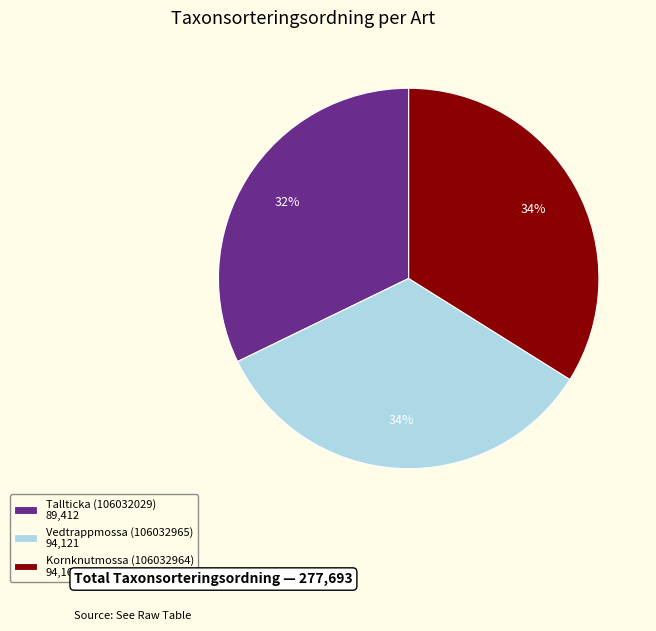

To the nearest percent, what percentage of the pie is Tallticka (106032029)?

32%